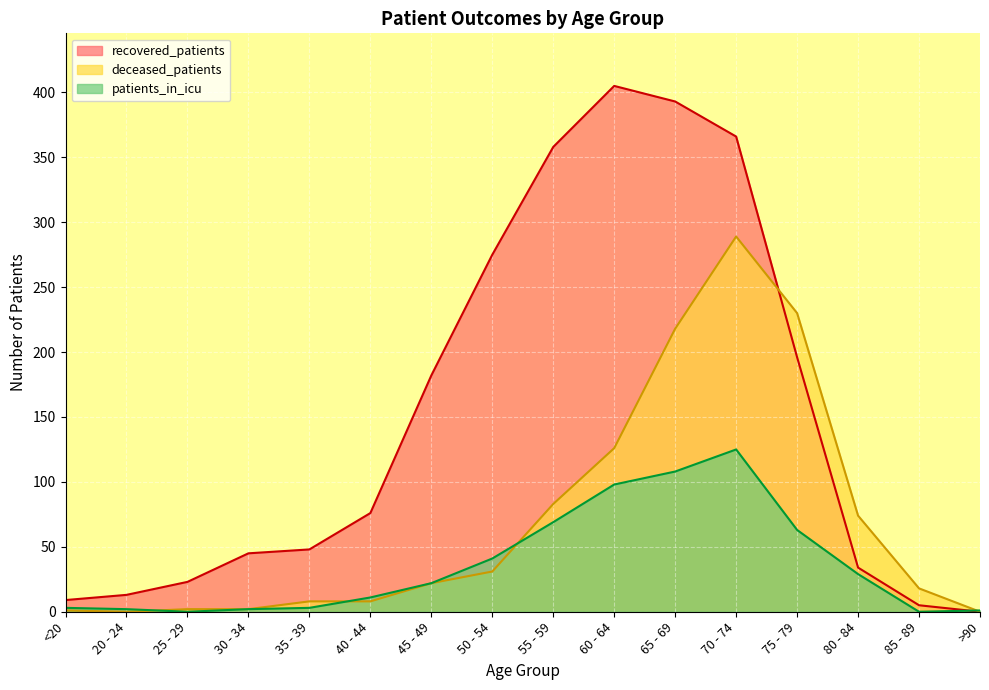

Which series has the widest spread of values?

recovered_patients